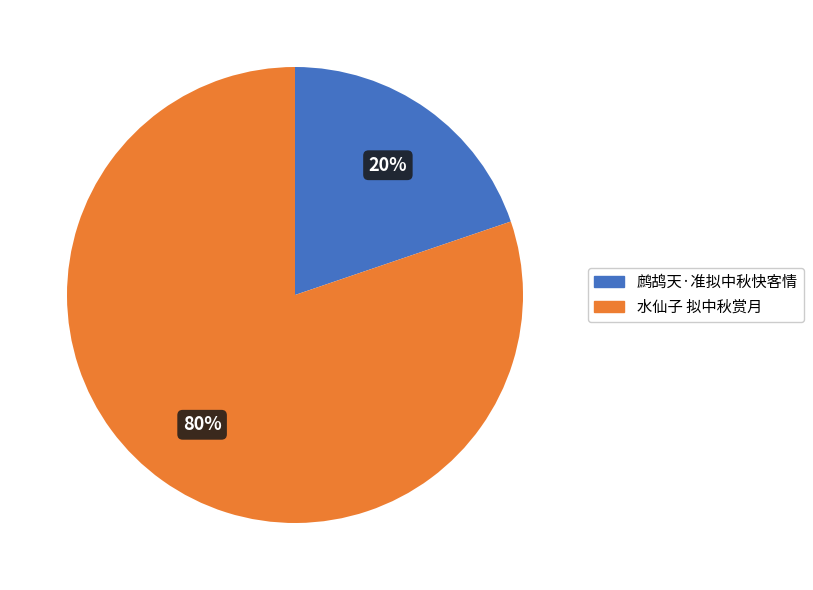

What is the largest slice in the pie chart?

水仙子 拟中秋赏月